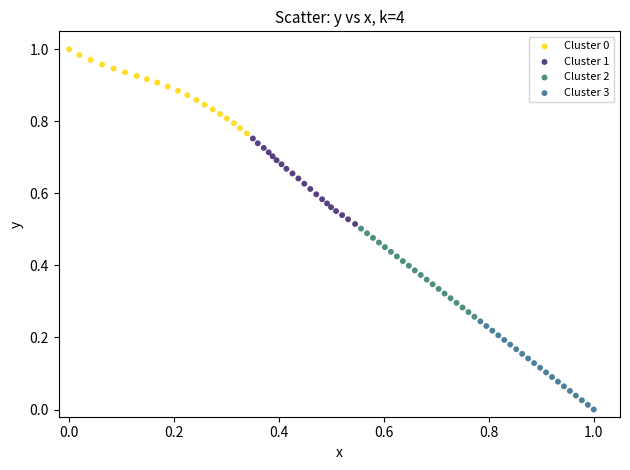

Which series contains the lowest Y value?

Cluster 3